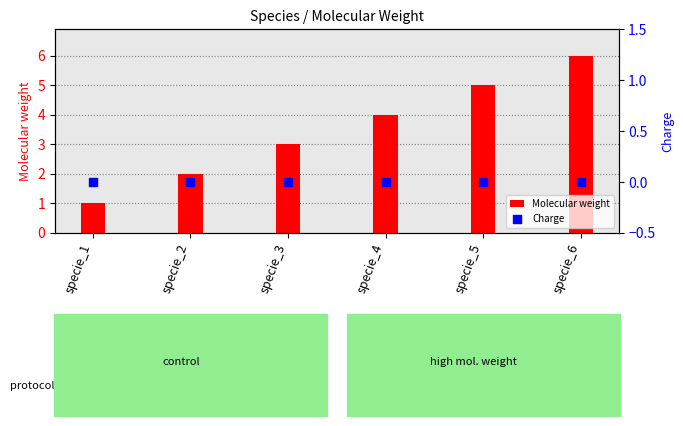

Is the value of Molecular weight at specie_4 greater than the value of Charge at specie_1?

Yes